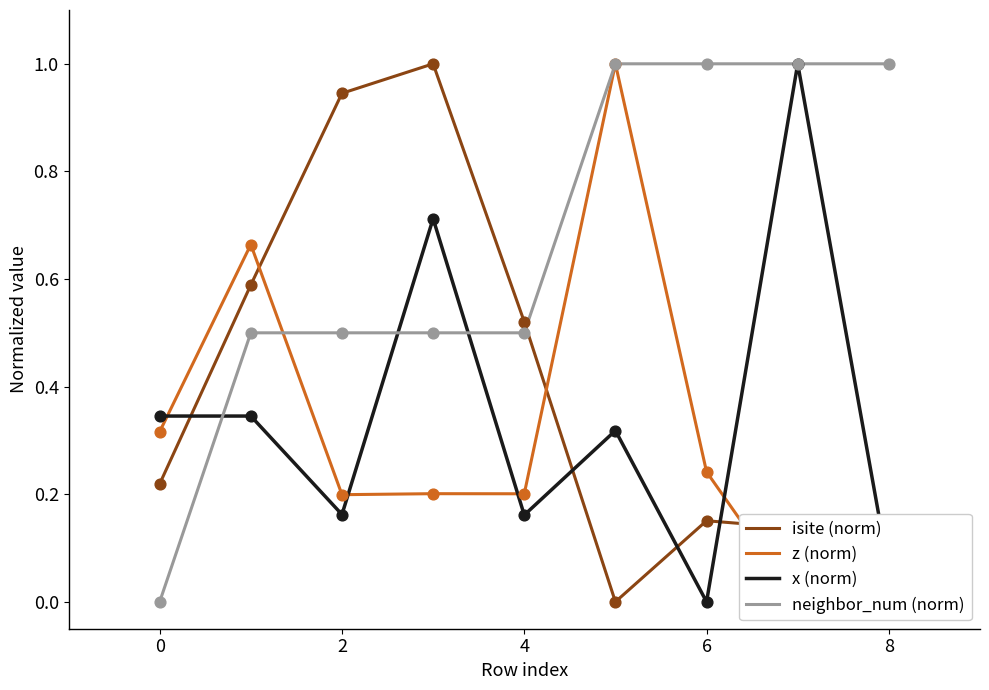

Which series has the widest spread of Y values?

isite (norm)